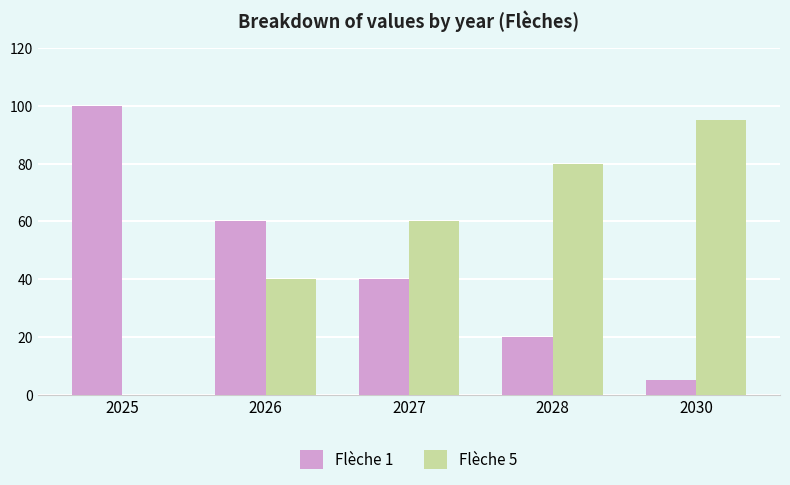

Is the value of Flèche 1 at 2025 greater than the value of Flèche 5 at 2028?

Yes